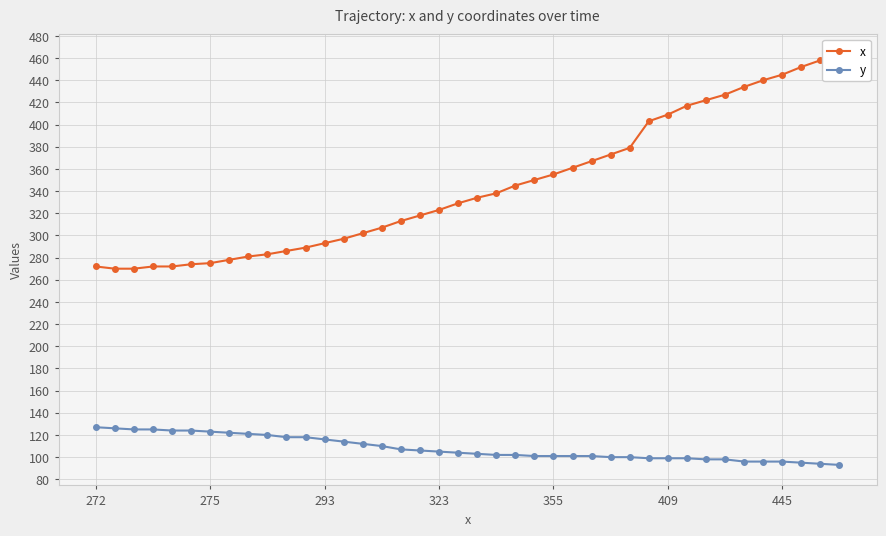

At 38, list the series in order from largest to smallest.

x, y